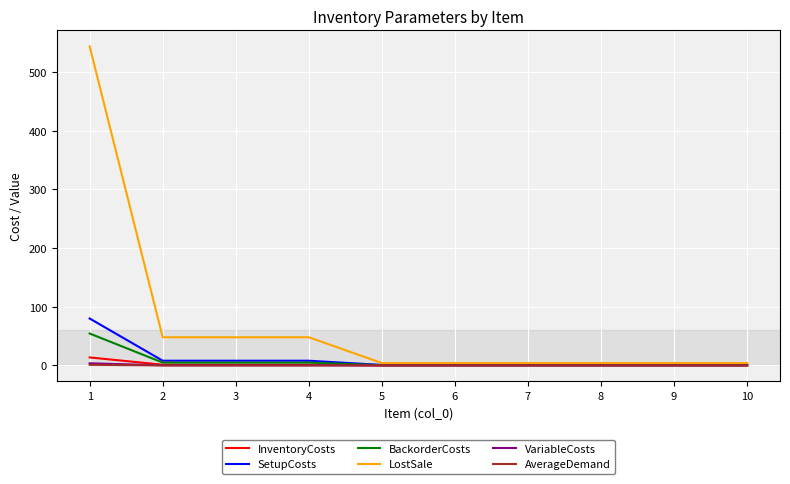

Which series has the largest range (max minus min)?

LostSale